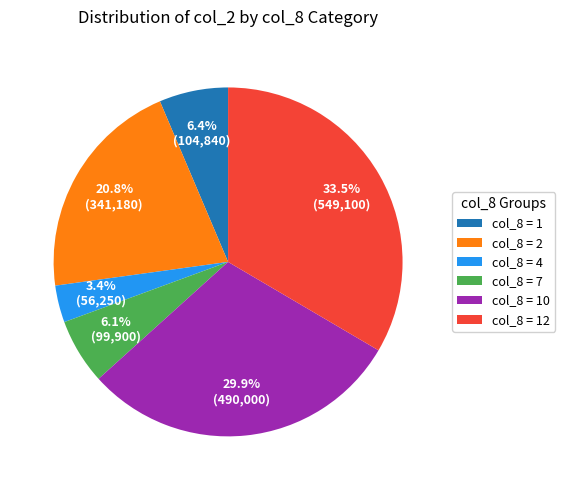

Between col_8 = 1 and col_8 = 4, which is larger?

col_8 = 1